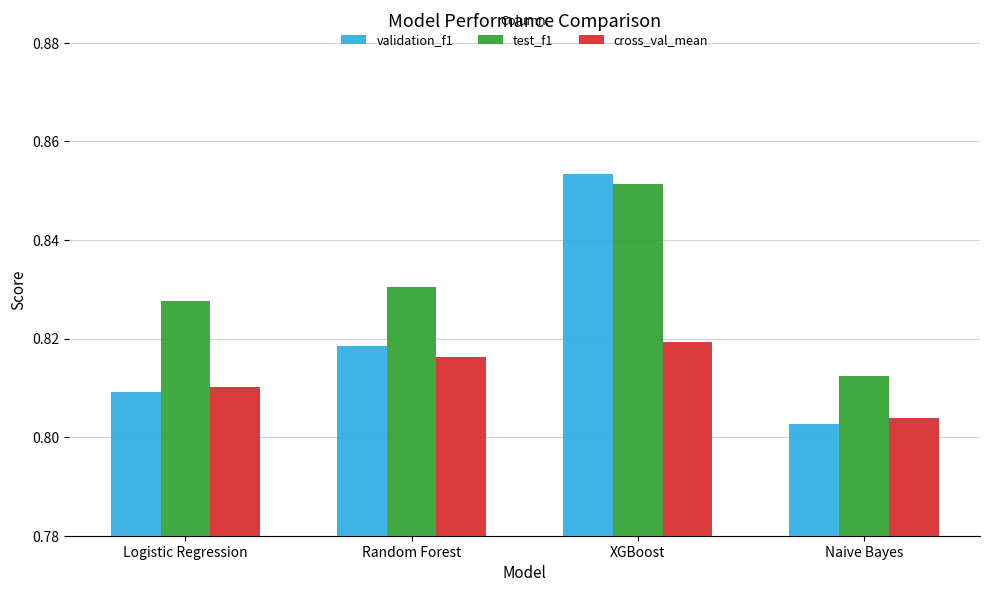

List the series in order of their overall mean, lowest first.

cross_val_mean, validation_f1, test_f1